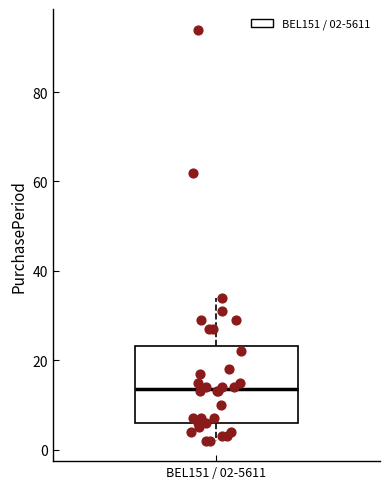

Transcribe this box plot: give where the median line is, the range the box spans, and where the two whiskers end, as read against the y-axis. The values are not printed on the chart, so give them approximately, as read against the axis.

median 14, box 6 to 24, whiskers 2 to 34